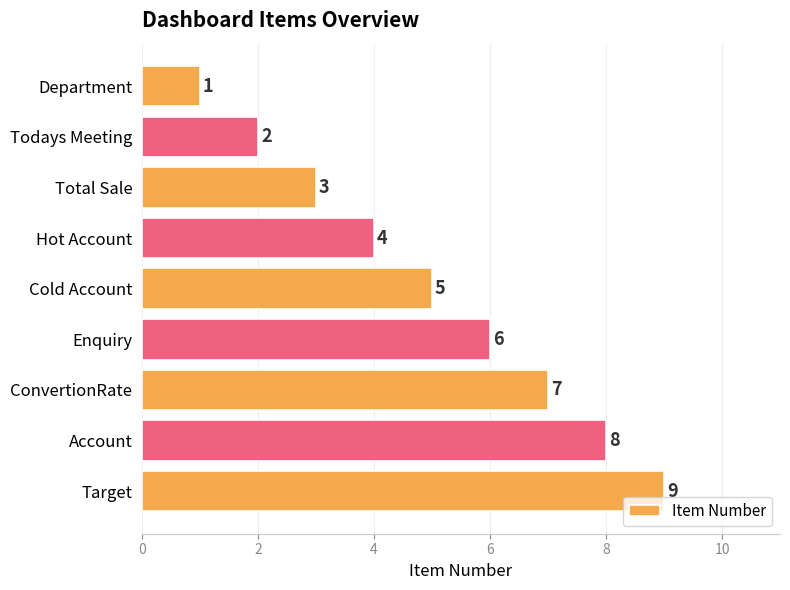

What is the difference between the second highest and second lowest values?

6